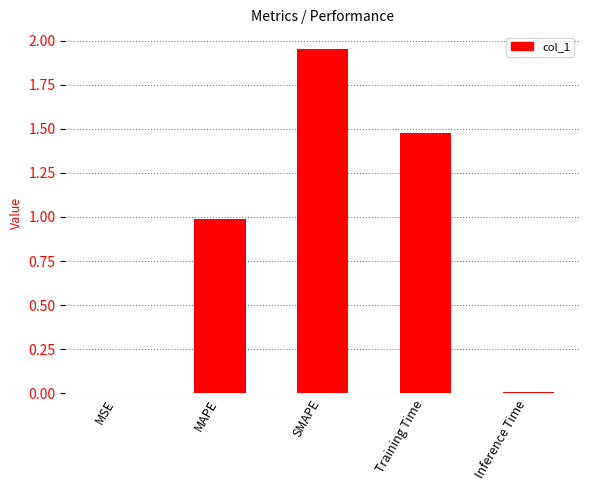

What is the sum of all values?

4.4